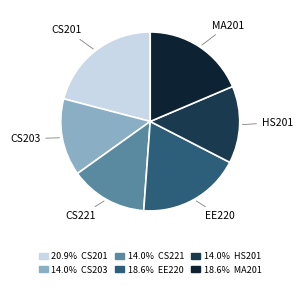

Count the number of slices in the pie.

6